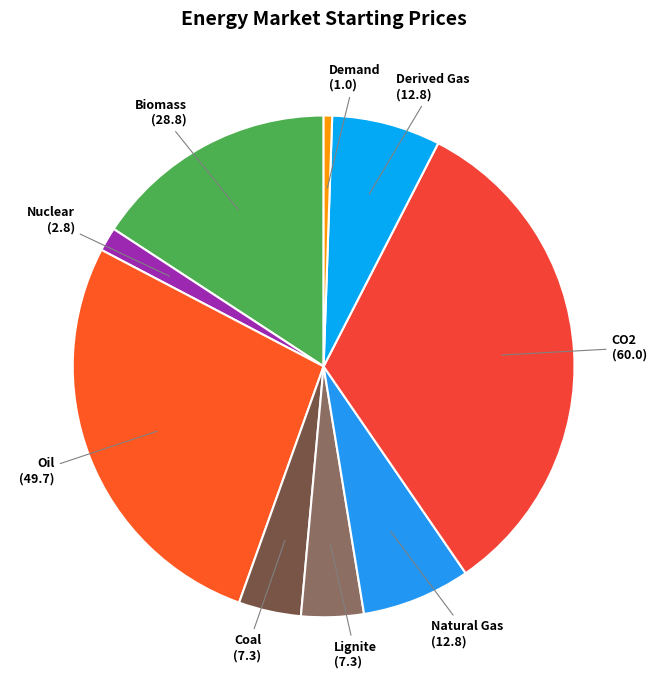

Count the number of slices in the pie.

9